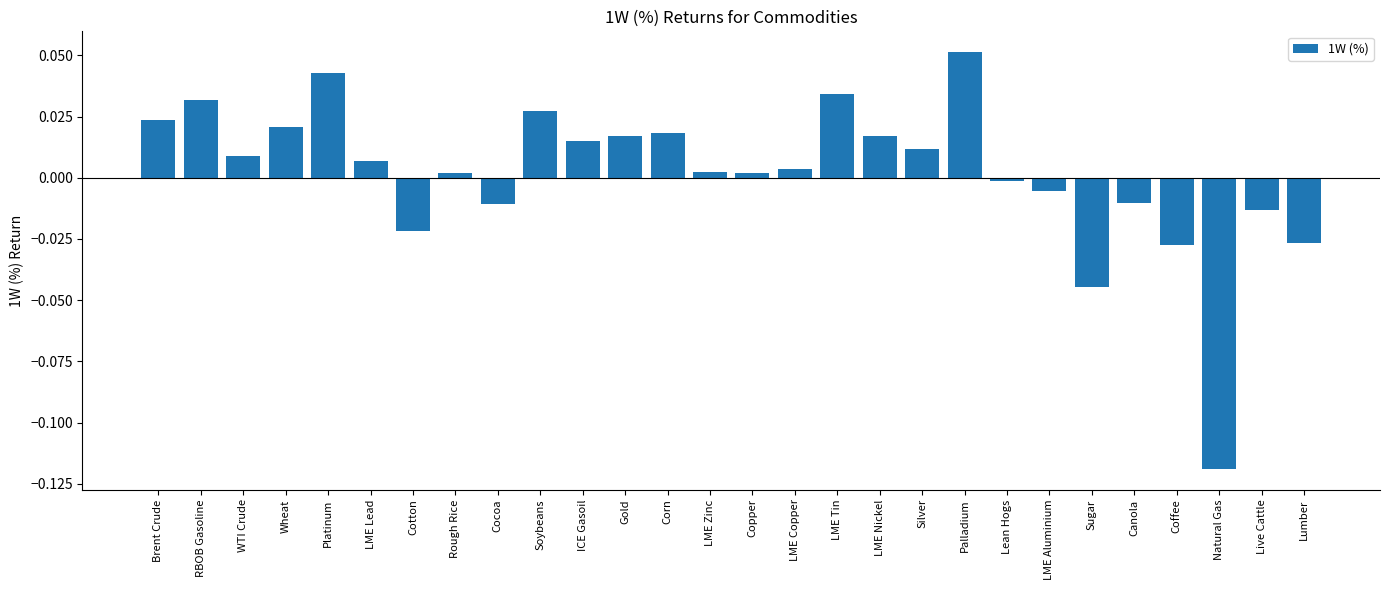

Which has a higher value, Lumber or RBOB Gasoline?

RBOB Gasoline